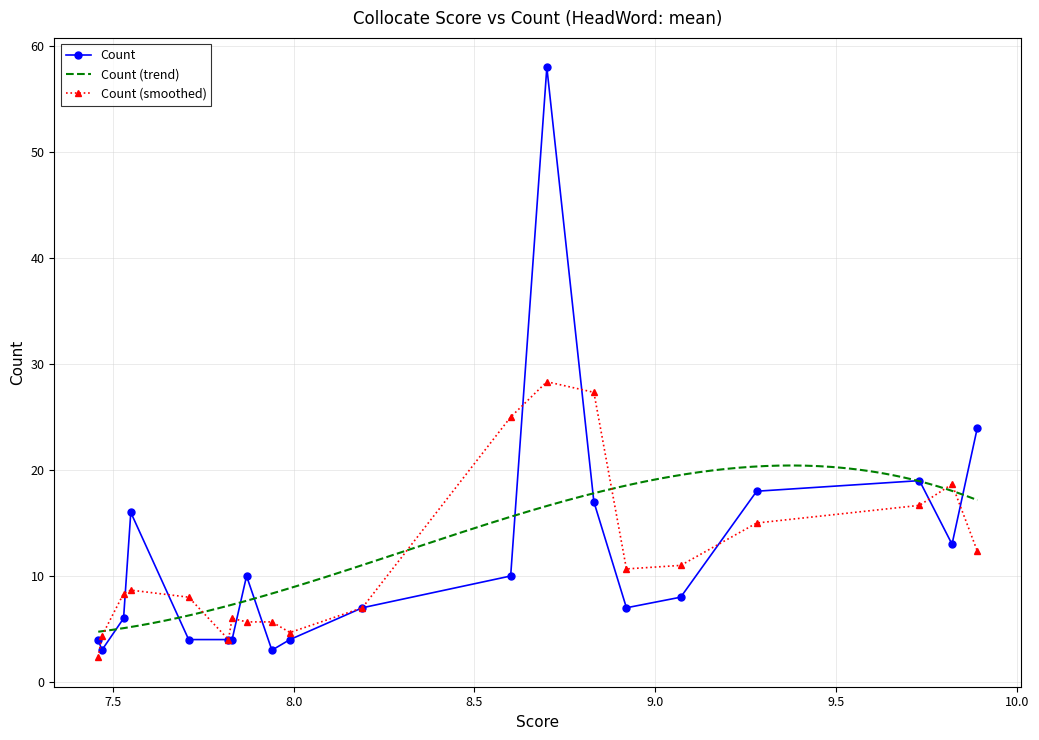

What is the maximum value for Score?

9.9